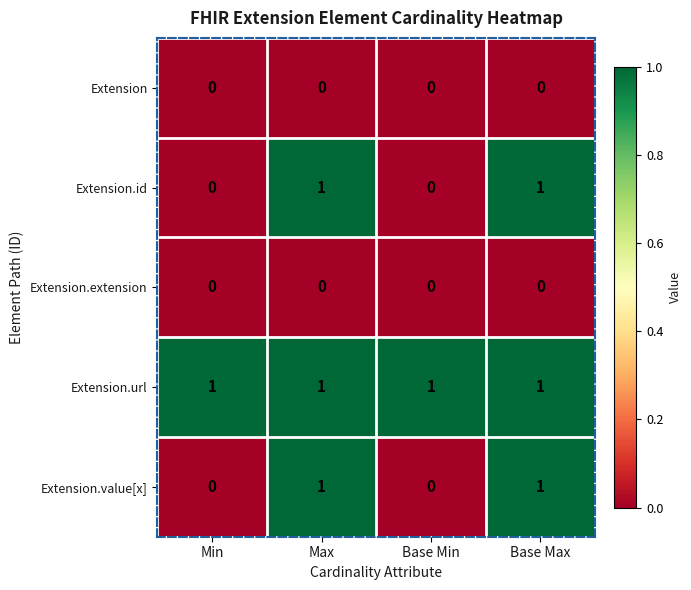

How many Extension.value[x] values are between 0 and 1?

4